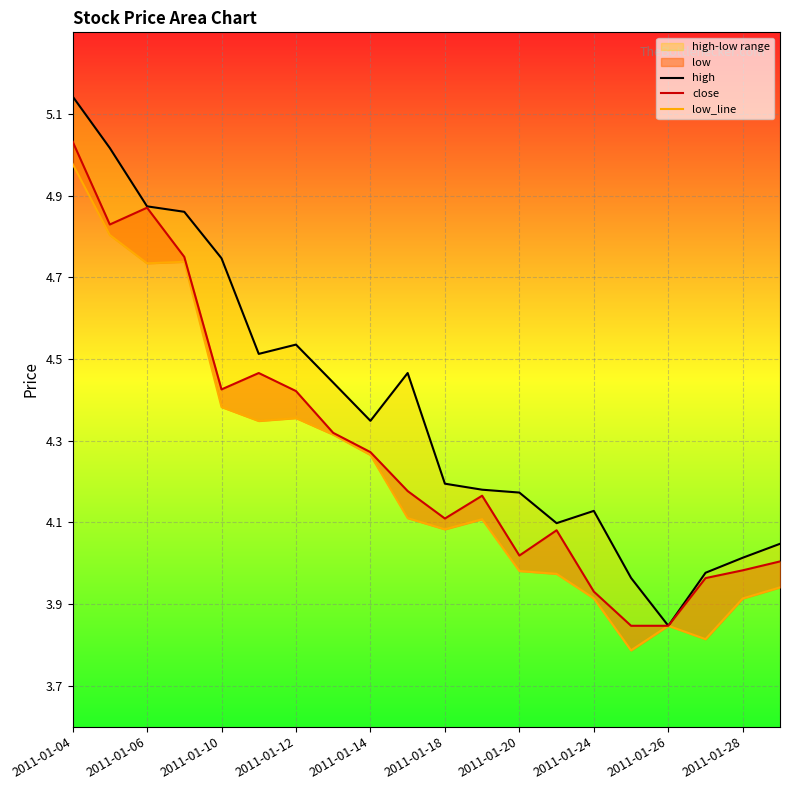

What is the value of the close point at the 6th from the left?

4.5